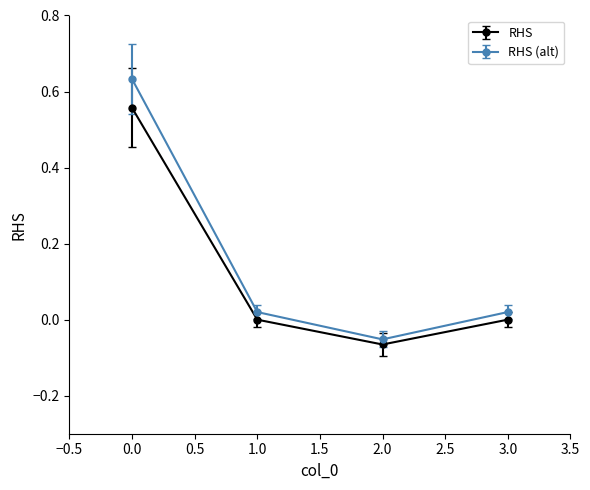

What is the sum of the RHS values at 2.0 and 0.0?

0.5